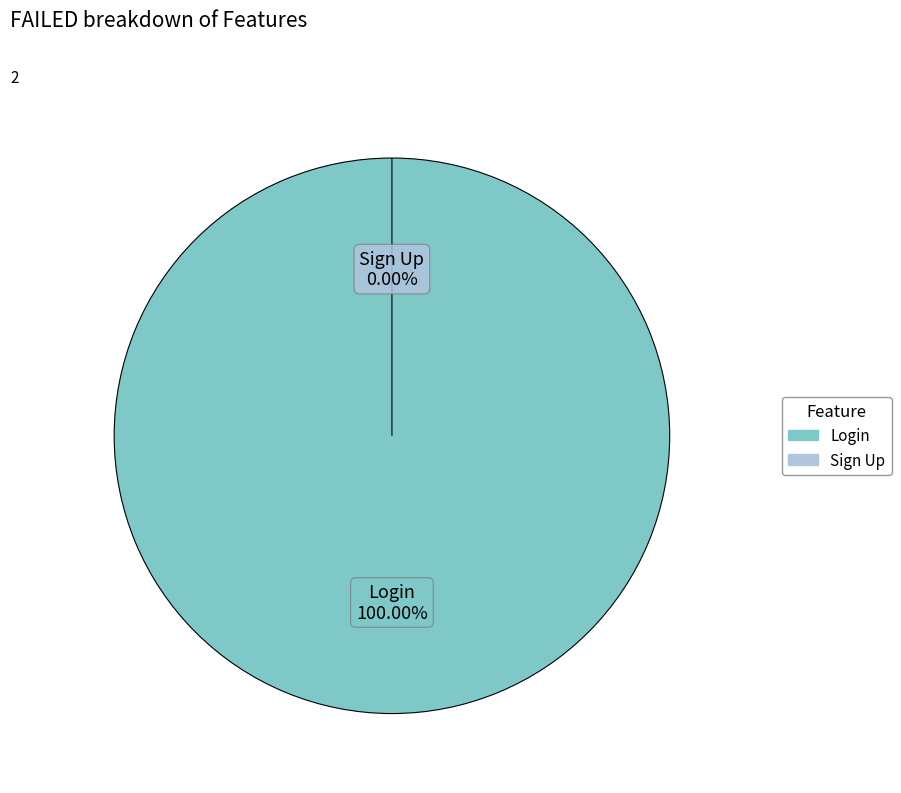

The Login slice represents 100% of the pie. True or false?

True